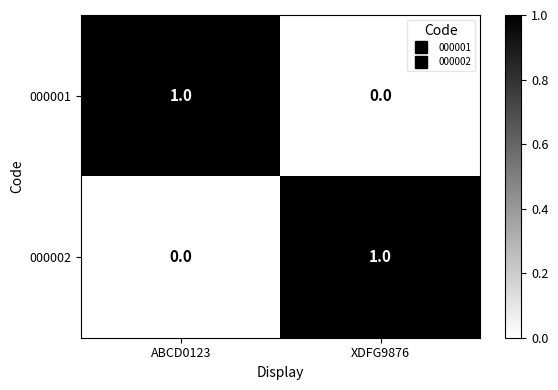

Is the value of 000002 at XDFG9876 greater than the value of 000001 at XDFG9876?

Yes